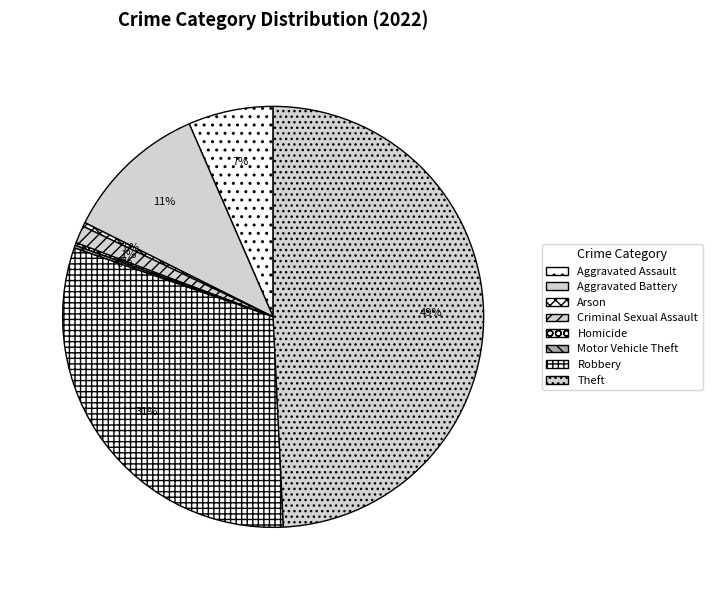

To the nearest percent, what portion does Robbery represent?

31%